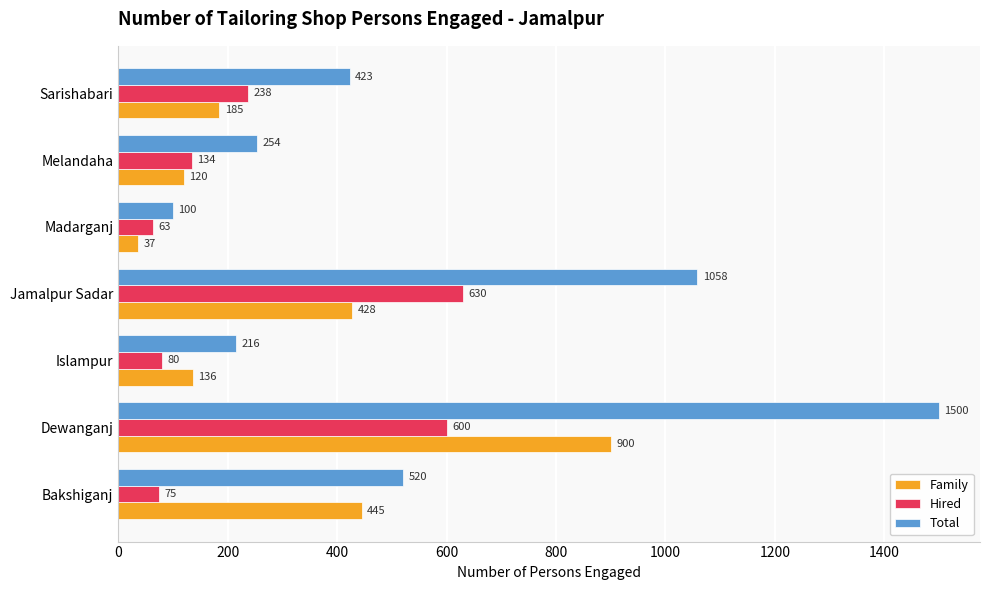

What is the difference between the maximum and minimum values in the Hired series?

567